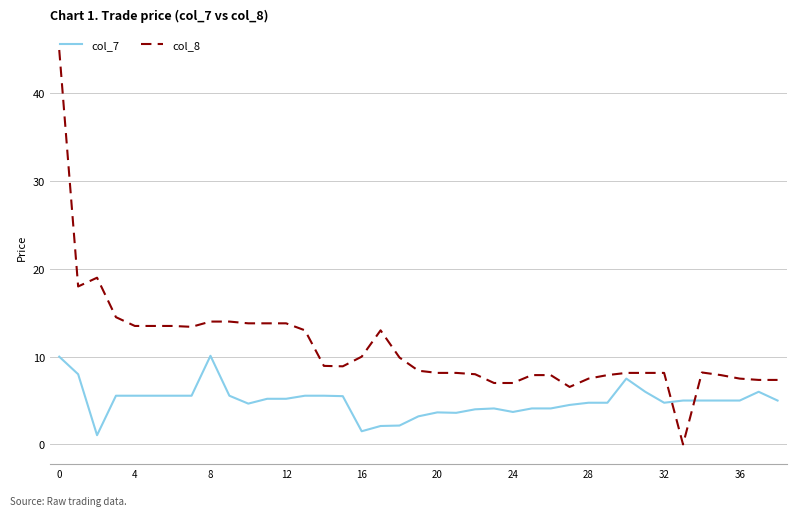

Does the chart have visible grid lines?

Yes